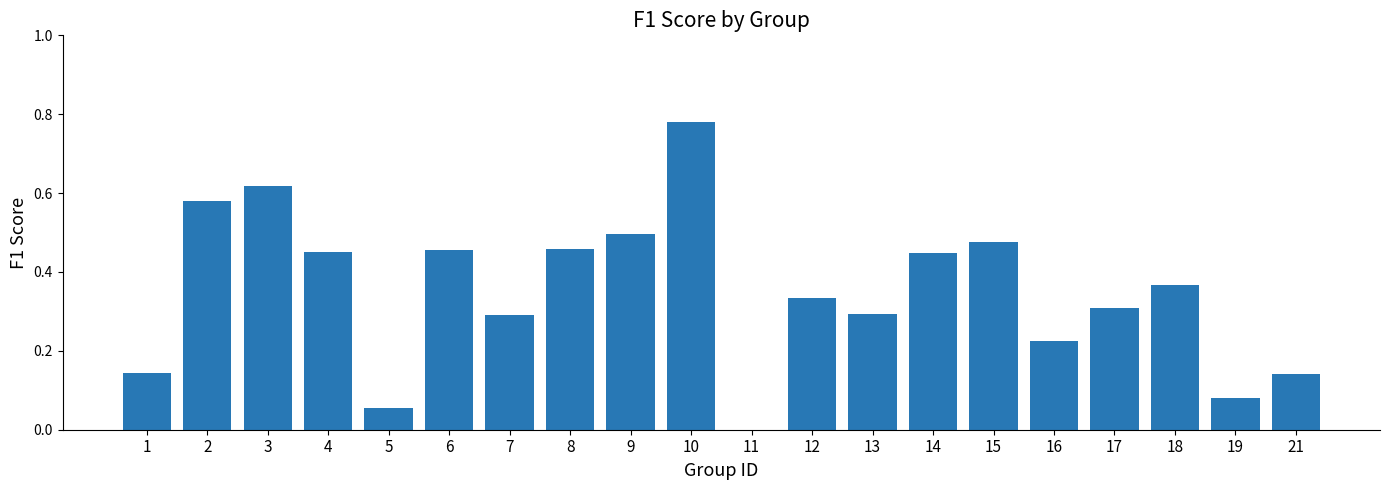

Between 19 and 5, which is larger?

19